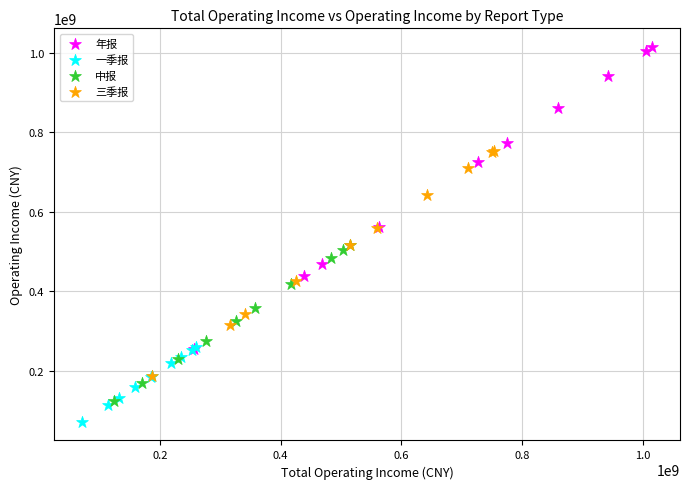

Which series reaches the maximum Y coordinate?

年报